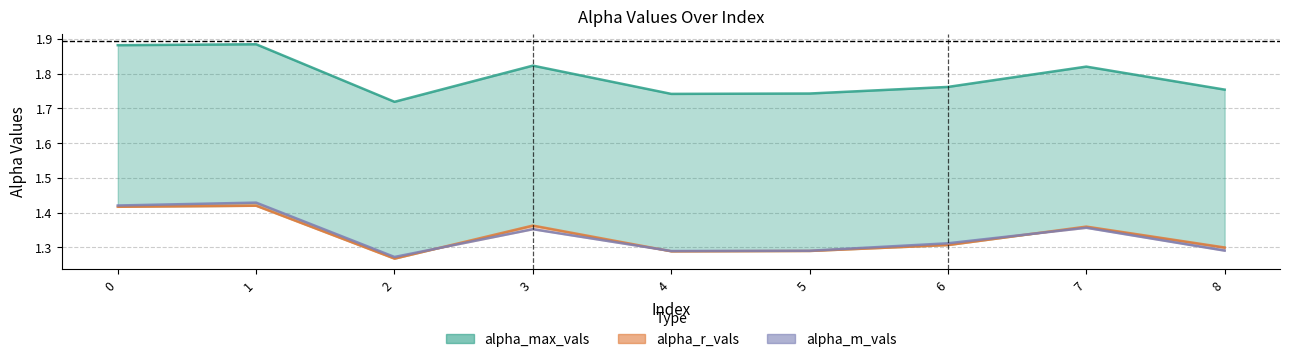

What is the change in value from 1 to 4?

-0.1